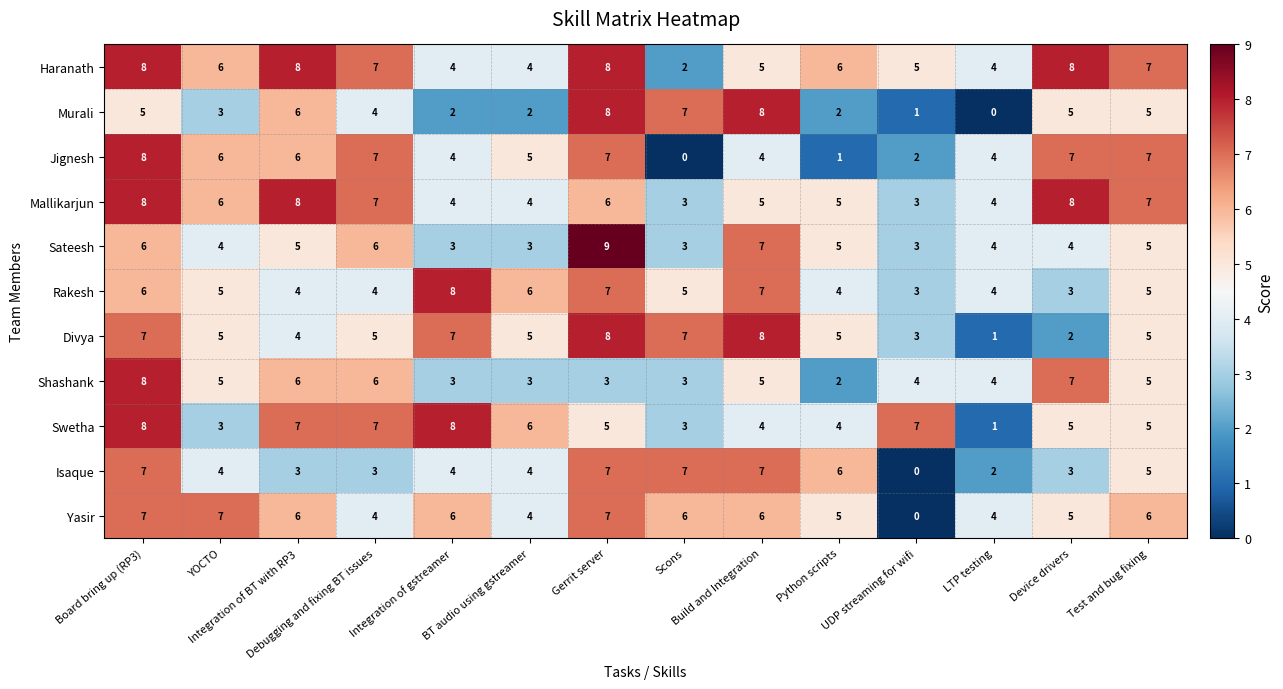

What is the difference between the second highest and minimum values in the Isaque series?

7